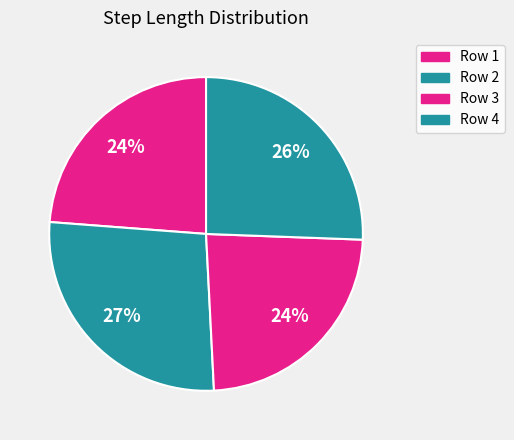

To the nearest percent, what is the average slice percentage?

25%